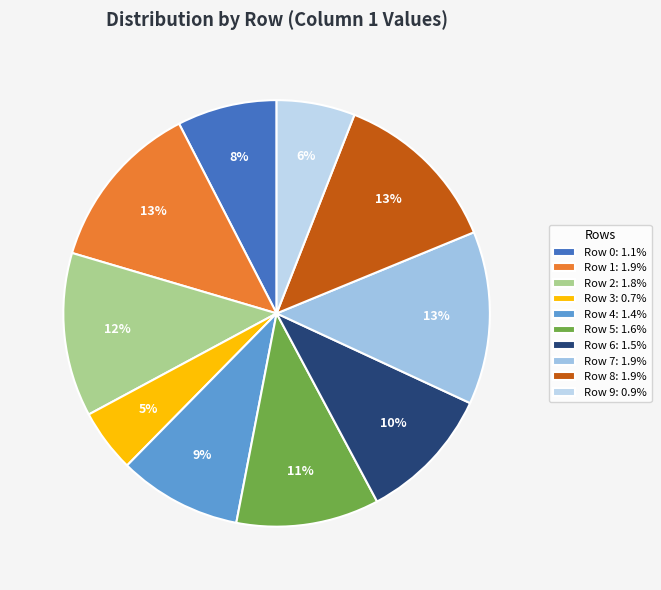

How many slices are in this pie chart?

10